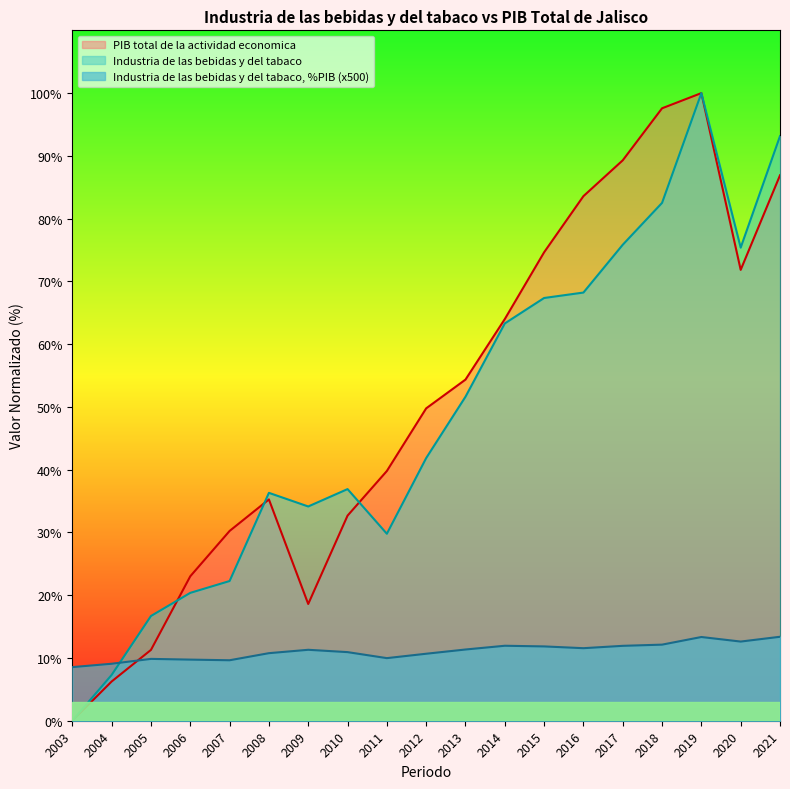

The value of Industria de las bebidas y del tabaco at 2019 is 47.9. True or false?

False